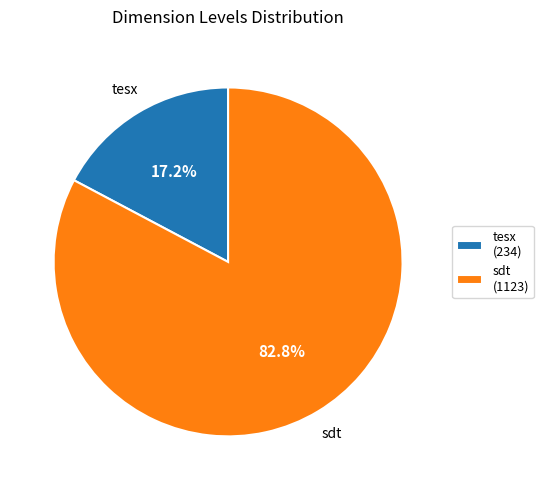

Which category has the smallest portion of the pie?

tesx (234)